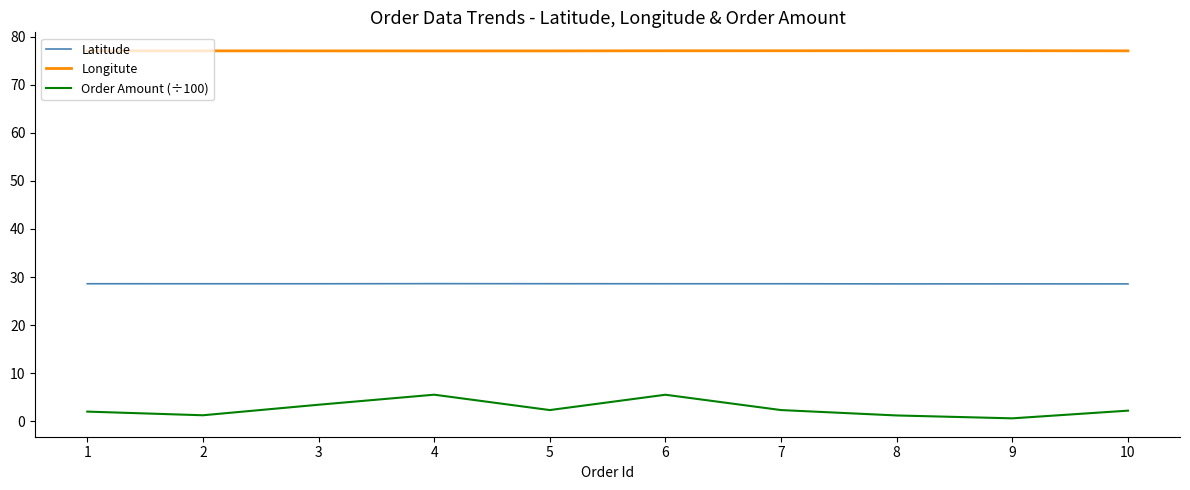

Which series has the largest range (max minus min)?

Order Amount (÷100)